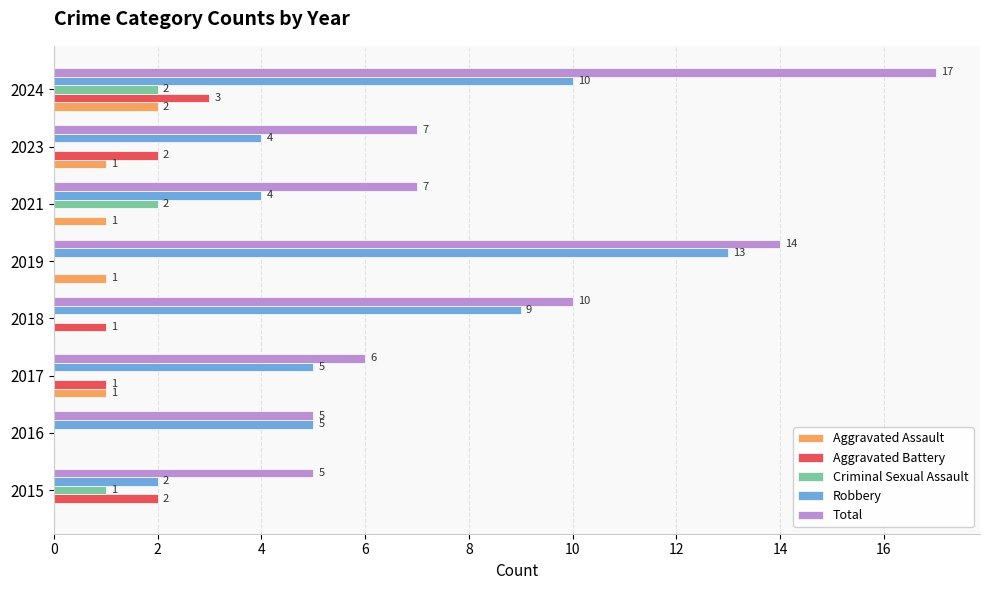

What is the sum of all Aggravated Assault values?

6